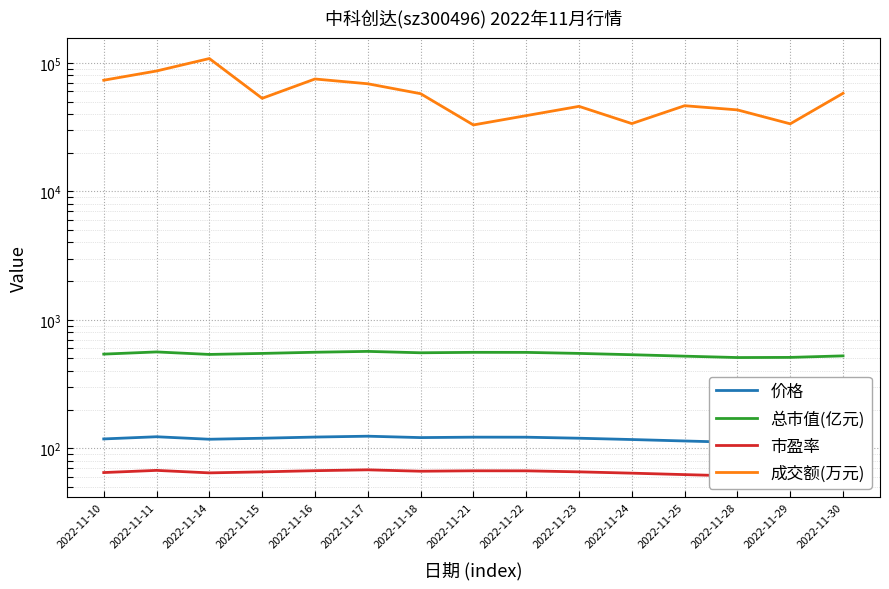

What is the average value of the 价格 series?

118.5